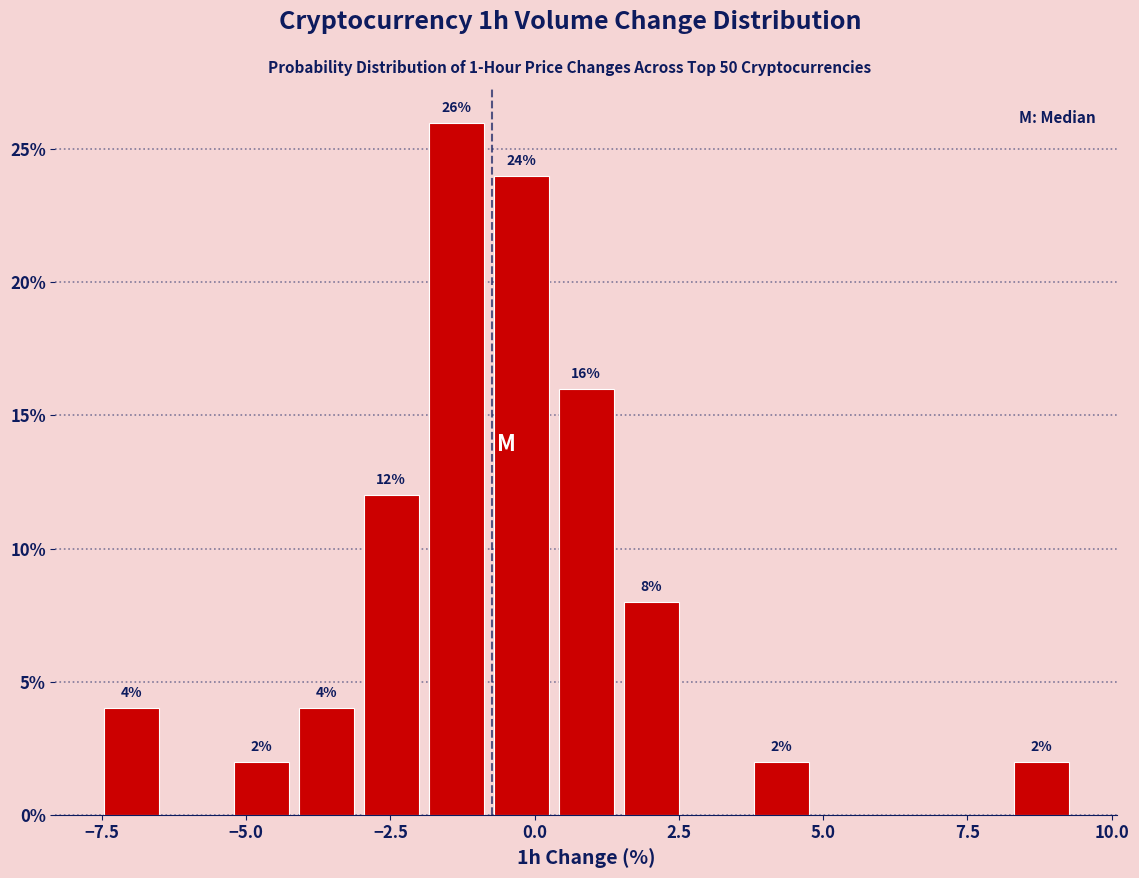

Read against the x-axis, roughly where is the centre of the tallest bar?

-1.5